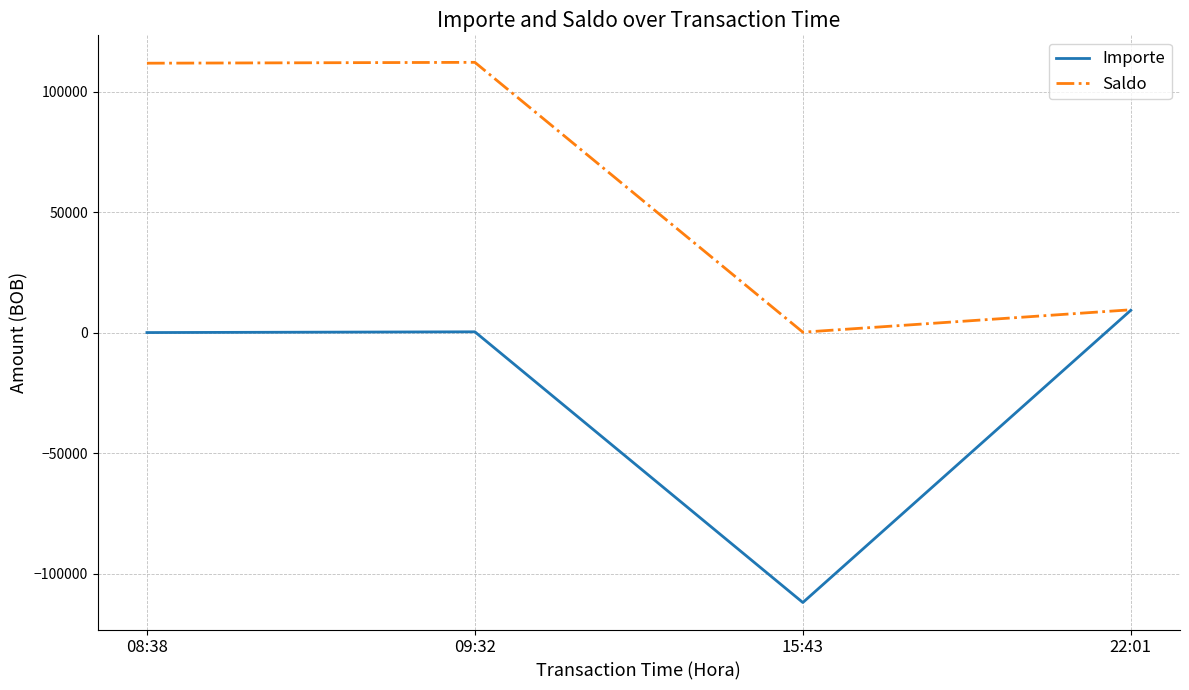

Rank the series by their maximum value, from lowest to highest.

Importe, Saldo